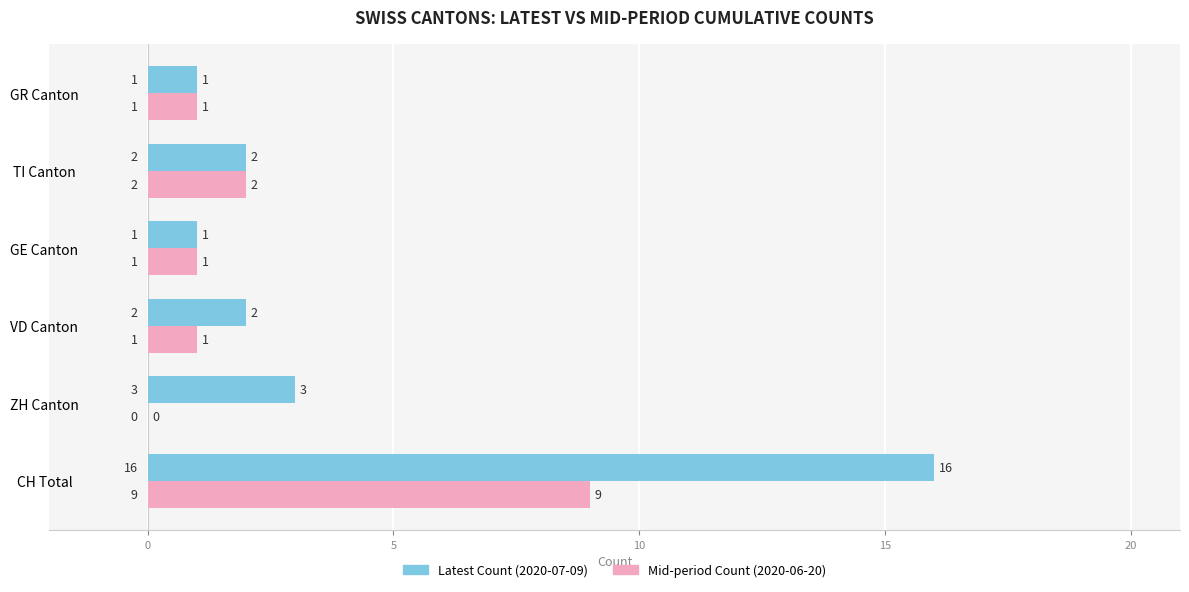

At which category is the sum across all series the highest?

CH Total